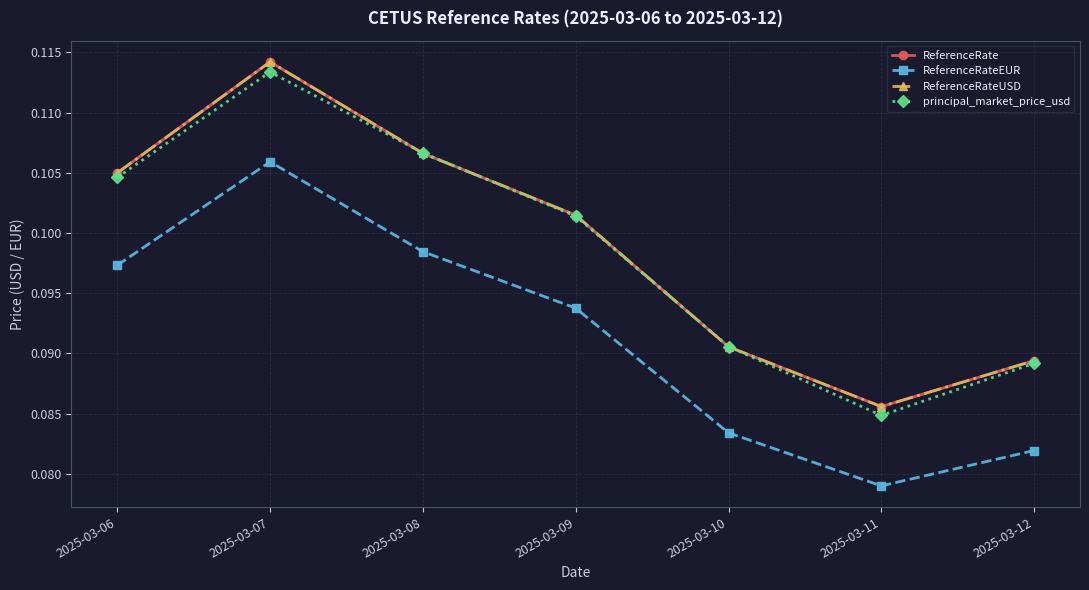

What is the highest value of the ReferenceRateEUR series?

0.1